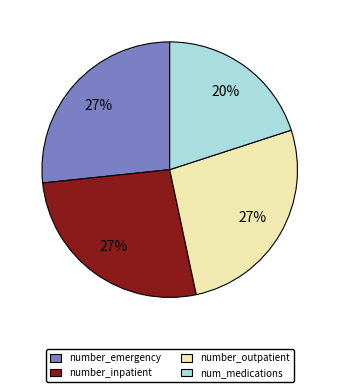

What is the ratio of the value at number_inpatient to the value at number_outpatient?

1.0